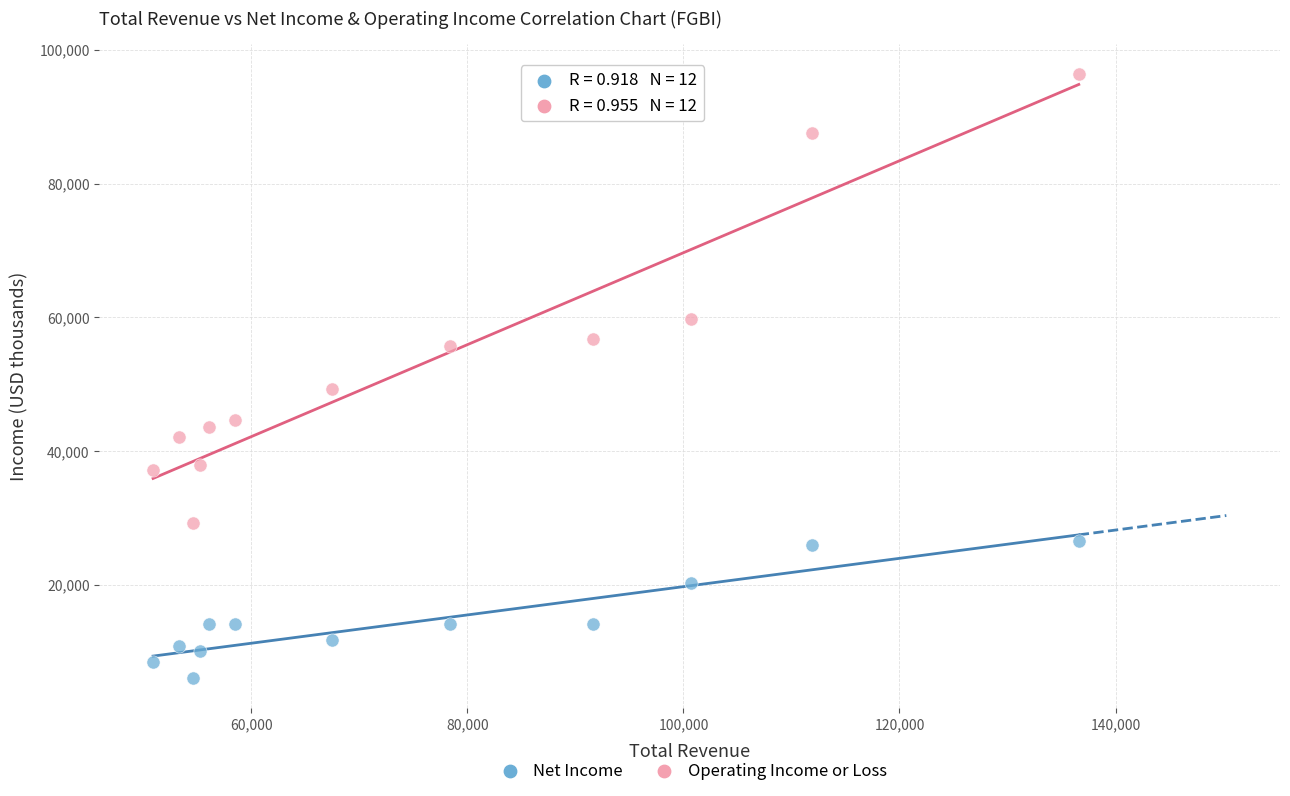

Which series contains the highest Y value?

Operating Income or Loss